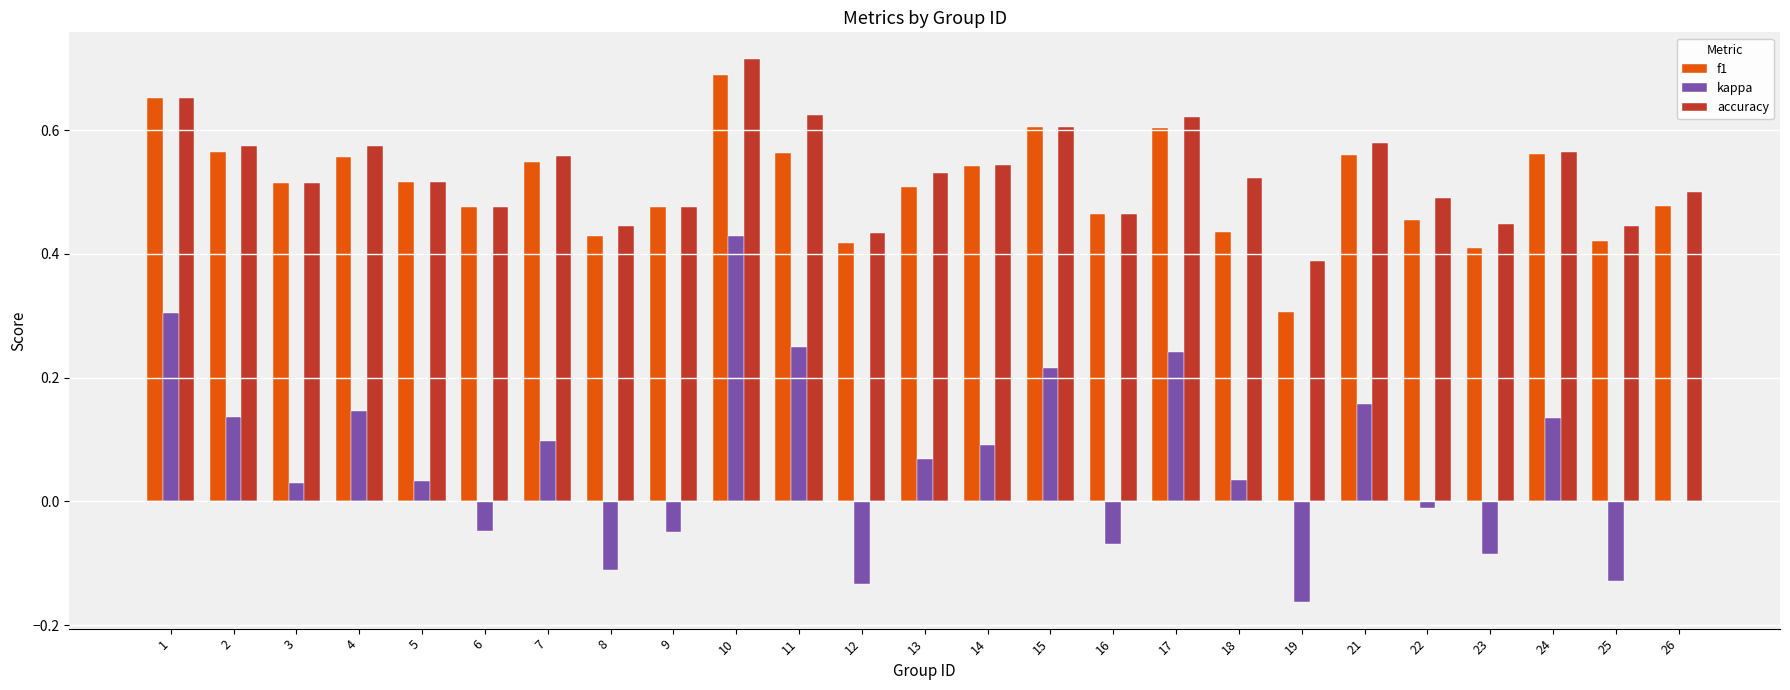

Which series has the largest total across all categories?

accuracy